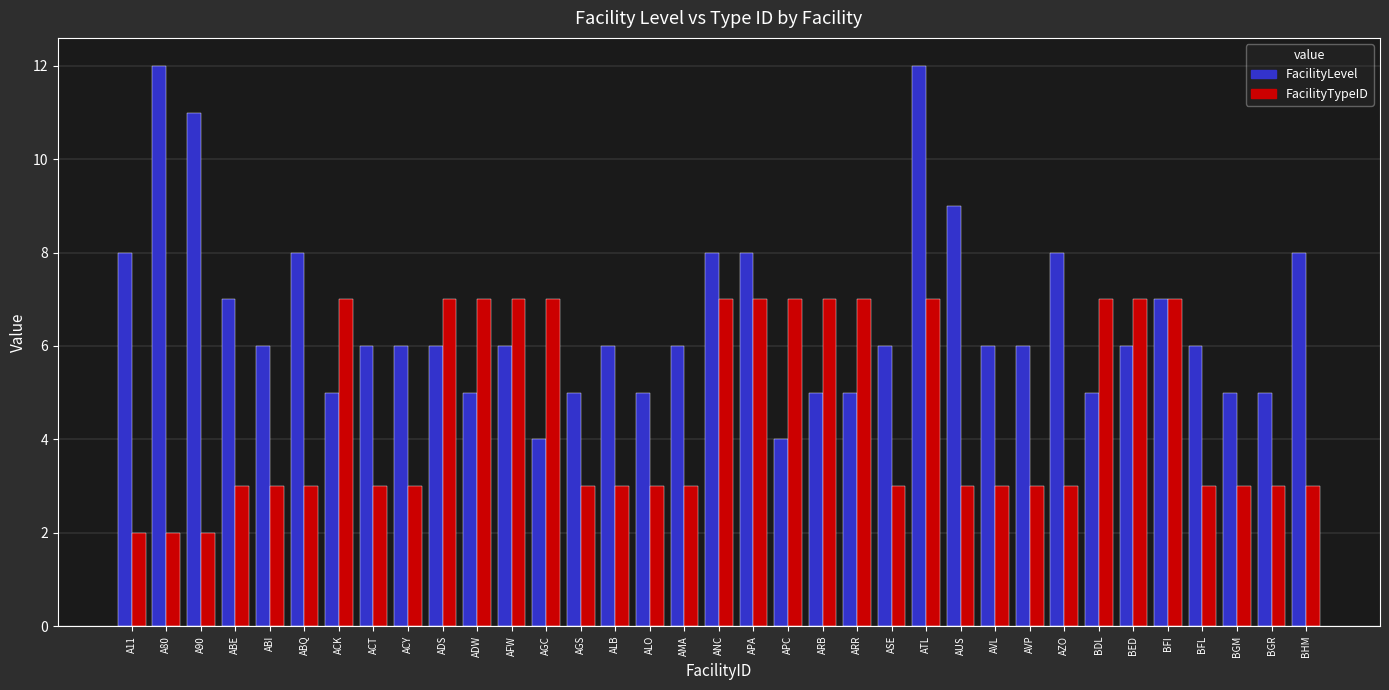

Which series has the largest range (max minus min)?

FacilityLevel